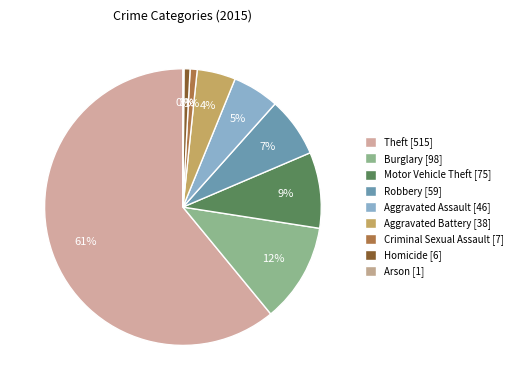

Approximately how many times larger is the value at Criminal Sexual Assault compared to Homicide?

1.2